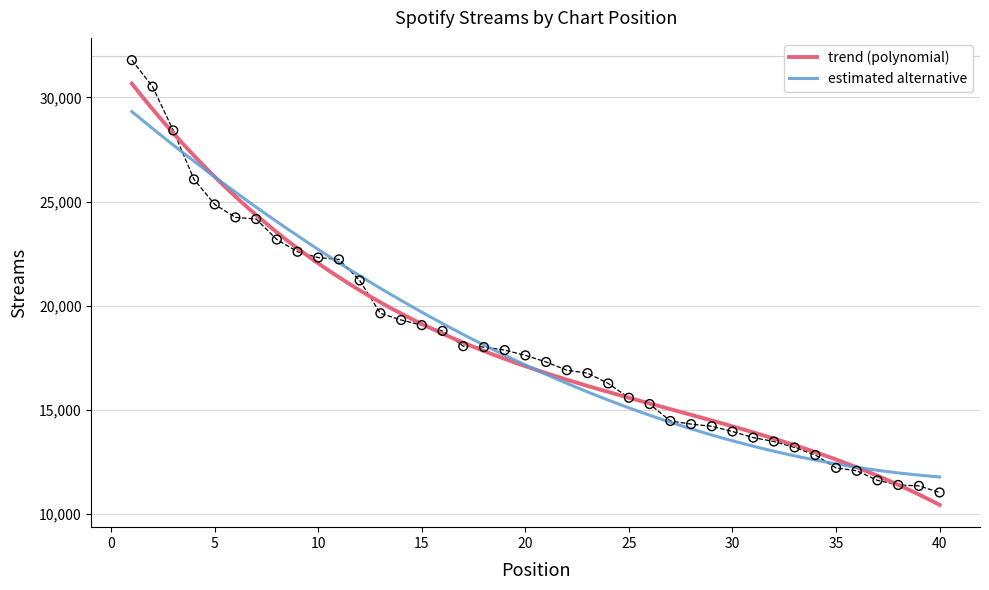

Which has a higher value, 15 or 1?

1